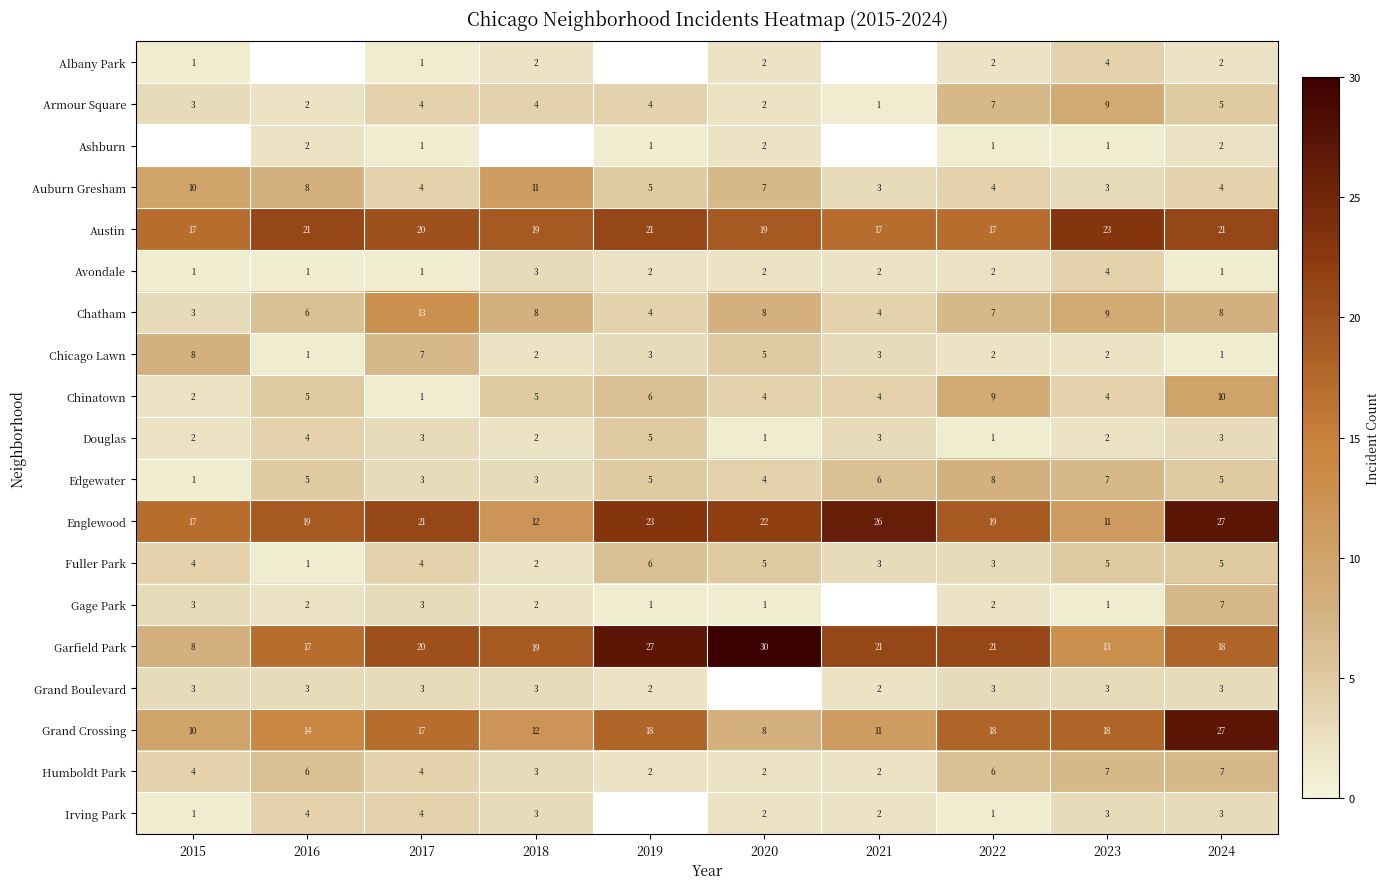

What is the total value across all series at 2024?

159